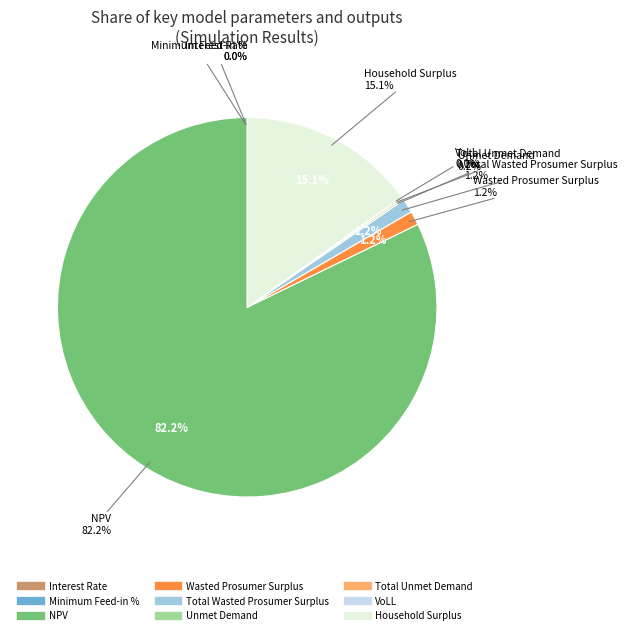

Rank the categories by value from highest to lowest.

NPV, Household Surplus, Wasted Prosumer Surplus, Total Wasted Prosumer Surplus, Unmet Demand, Total Unmet Demand, VoLL, Minimum Feed-in %, Interest Rate